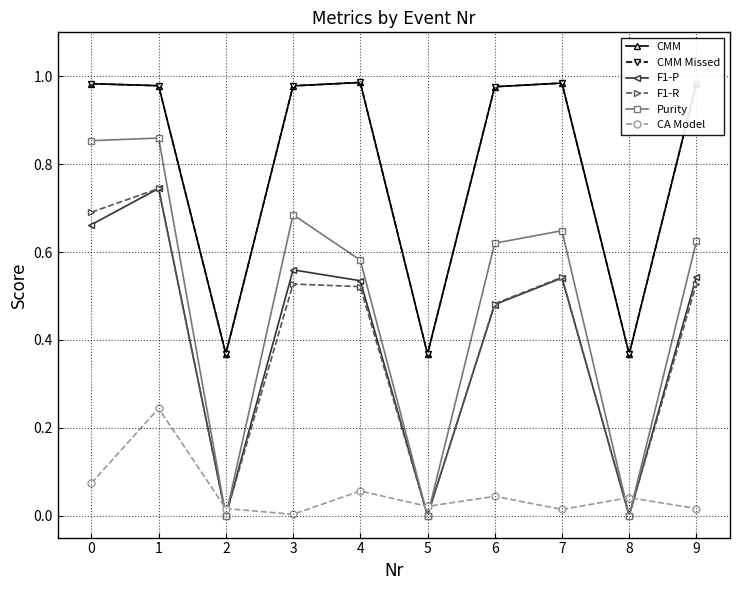

Which series changed the most between 2 and 9?

Purity